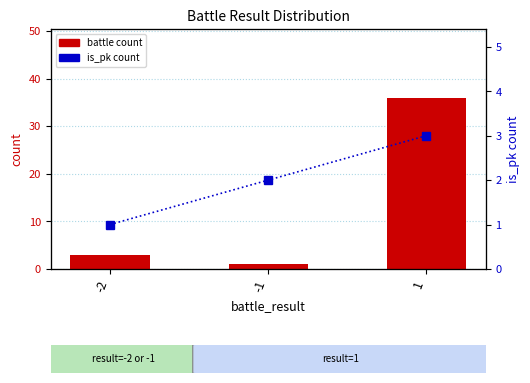

Which label corresponds to the largest value in the chart?

1